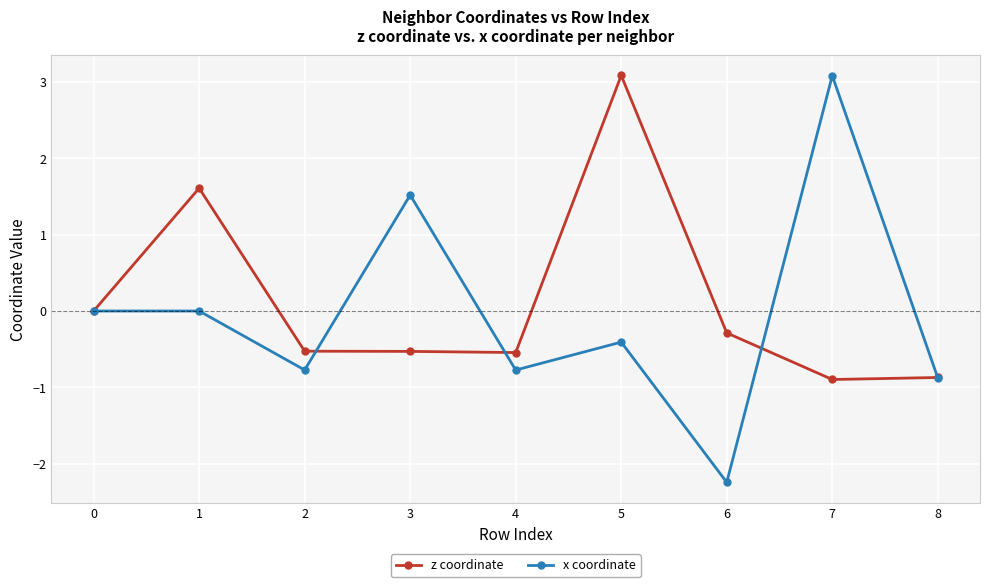

What is the difference between the maximum and minimum values in the z coordinate series?

4.0